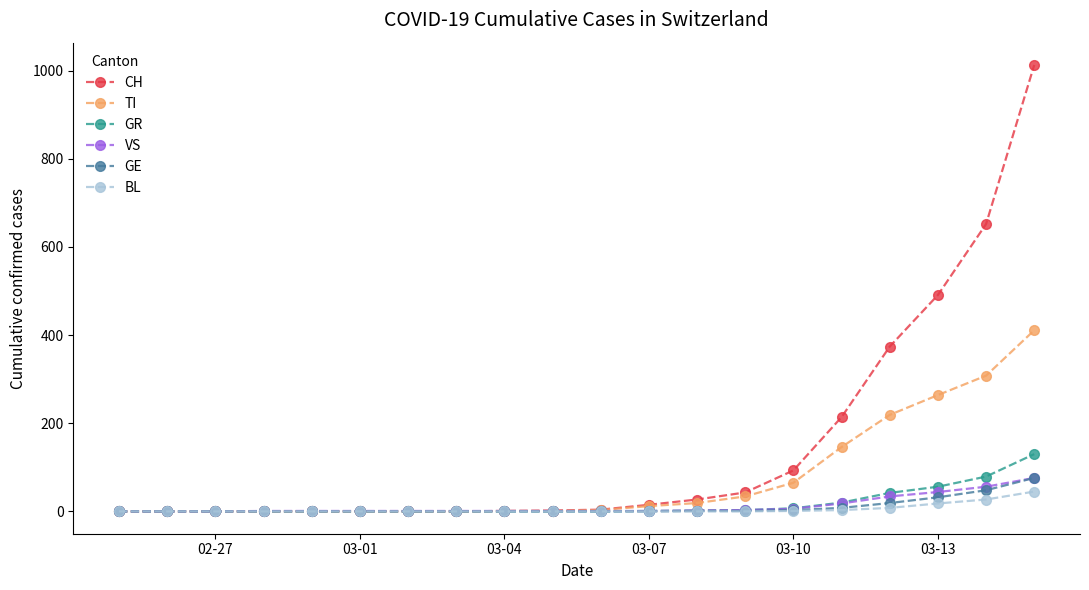

What is the difference between the maximum and second lowest values in the VS series?

76